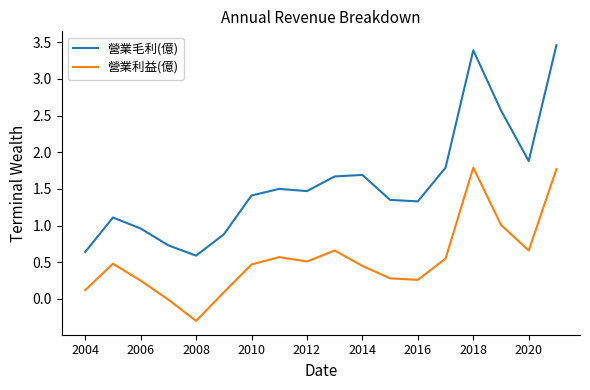

Which series has the widest spread of values?

營業毛利(億)